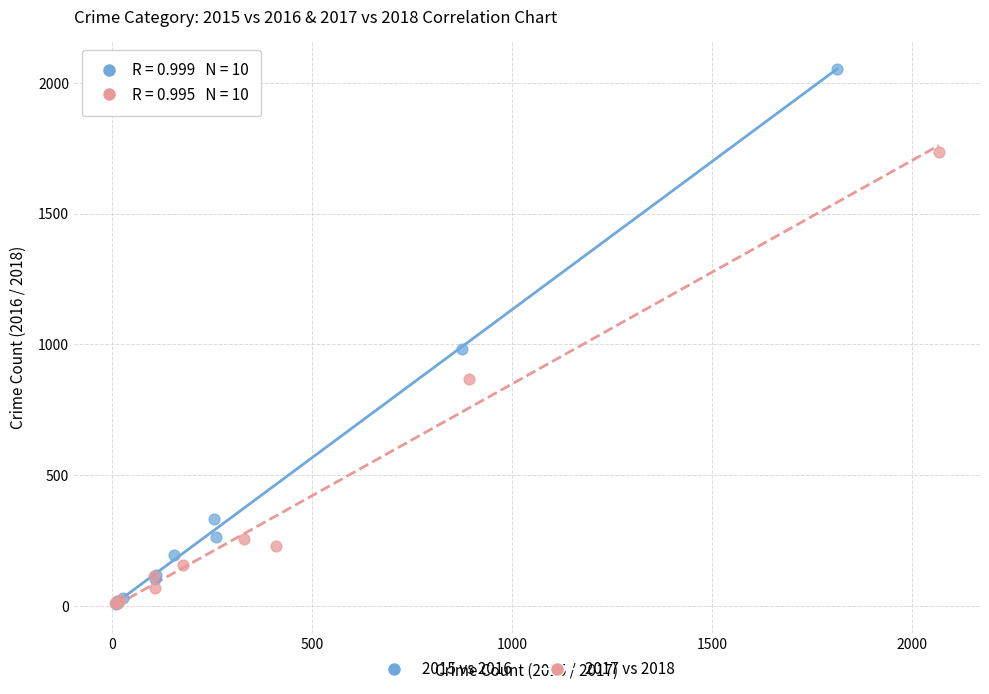

Which series has the widest spread of Y values?

2015 vs 2016